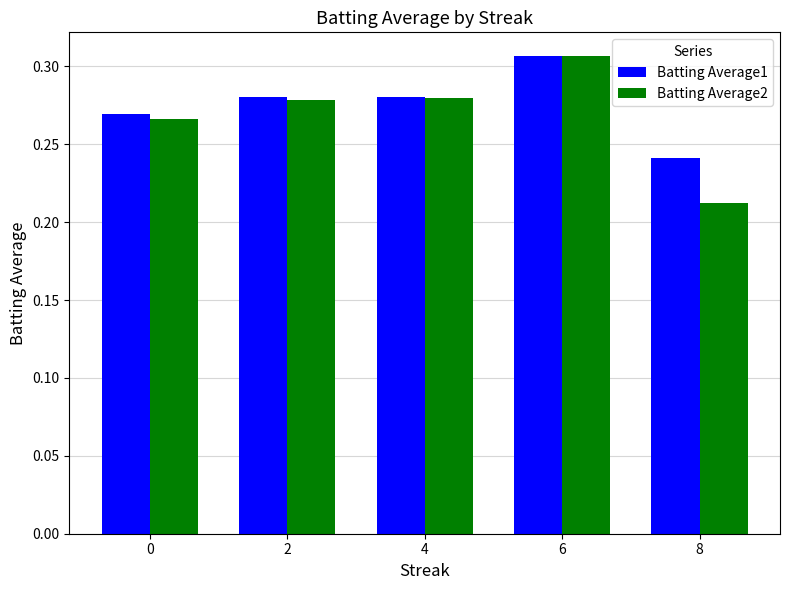

At 8, list the series in order from smallest to largest.

Batting Average2, Batting Average1